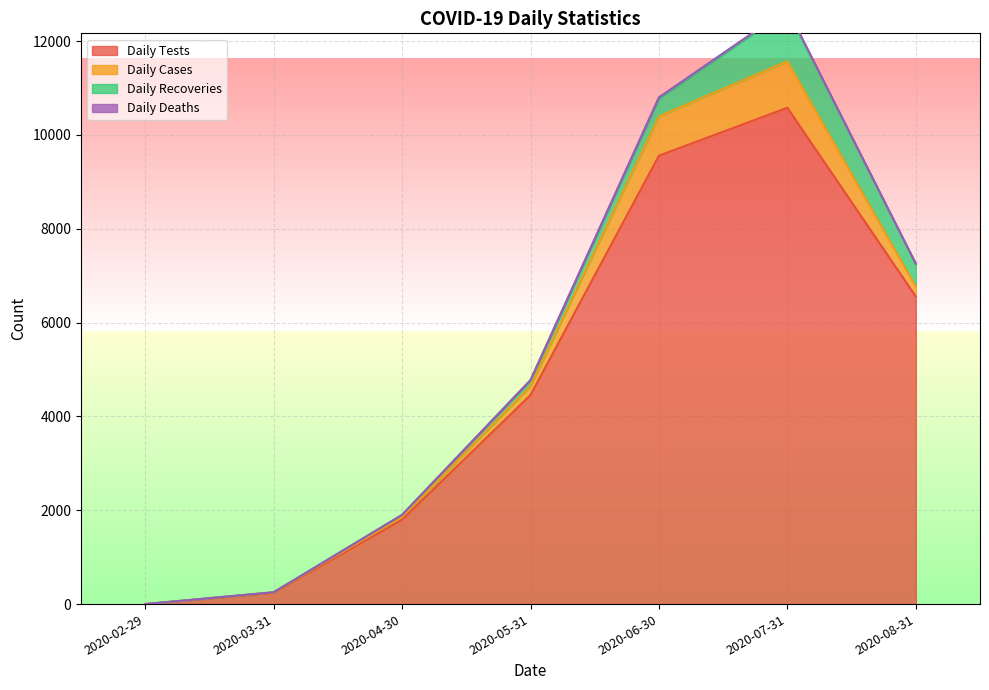

Is the value of Daily Tests at 2020-02-29 greater than the value of Daily Recoveries at 2020-06-30?

No